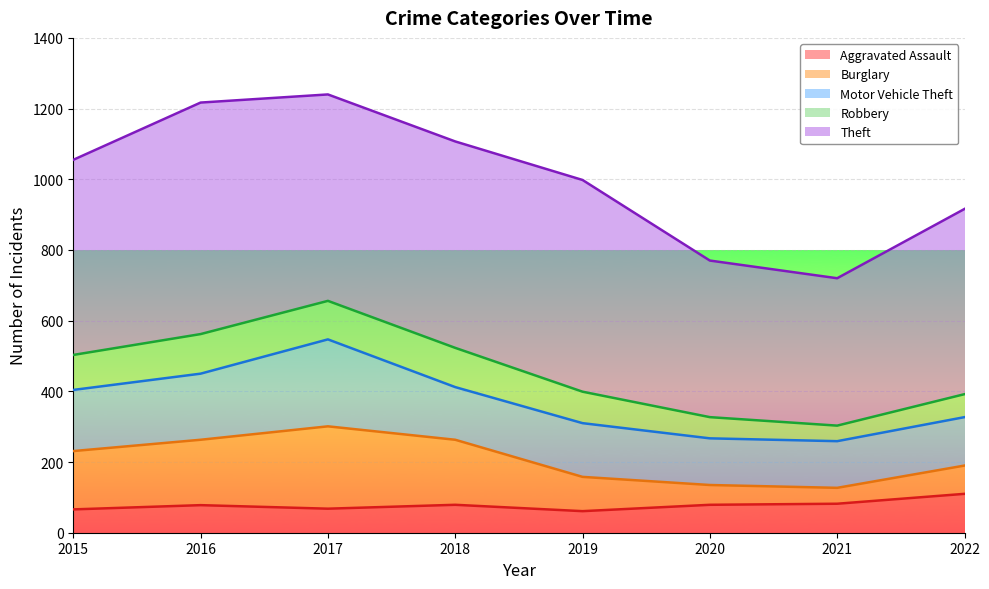

Reading left to right, extract all data points from this chart.

Aggravated Assault: 66	78	68	79	61	79	82	110
Burglary: 165	185	233	184	97	56	45	80
Motor Vehicle Theft: 173	187	246	149	152	132	132	137
Robbery: 99	112	109	111	89	60	44	65
Theft: 552	655	584	584	599	443	417	524